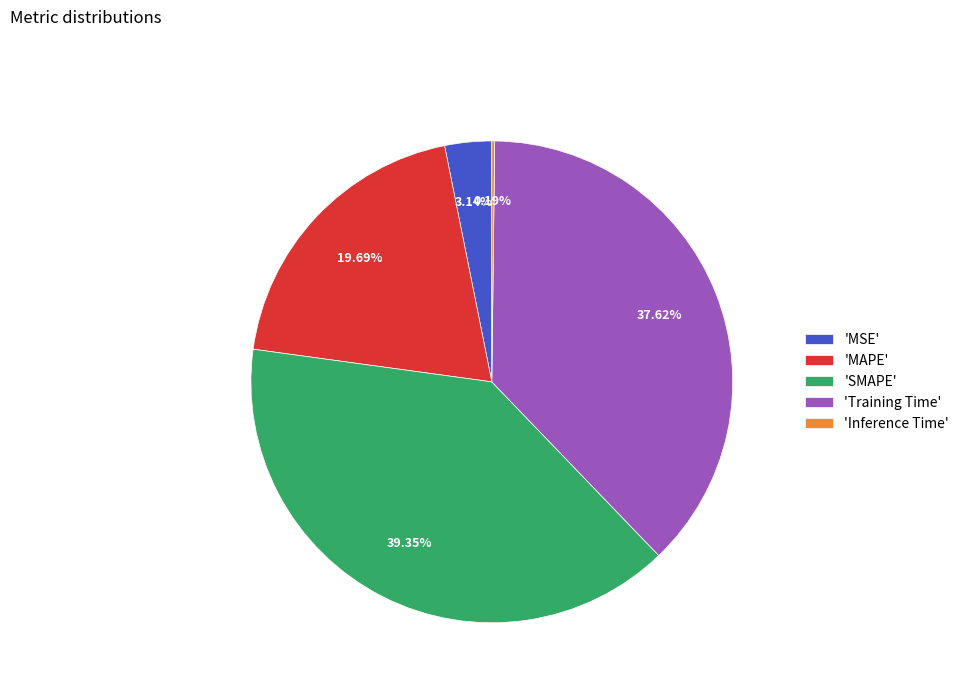

Which slice is the largest?

'SMAPE'